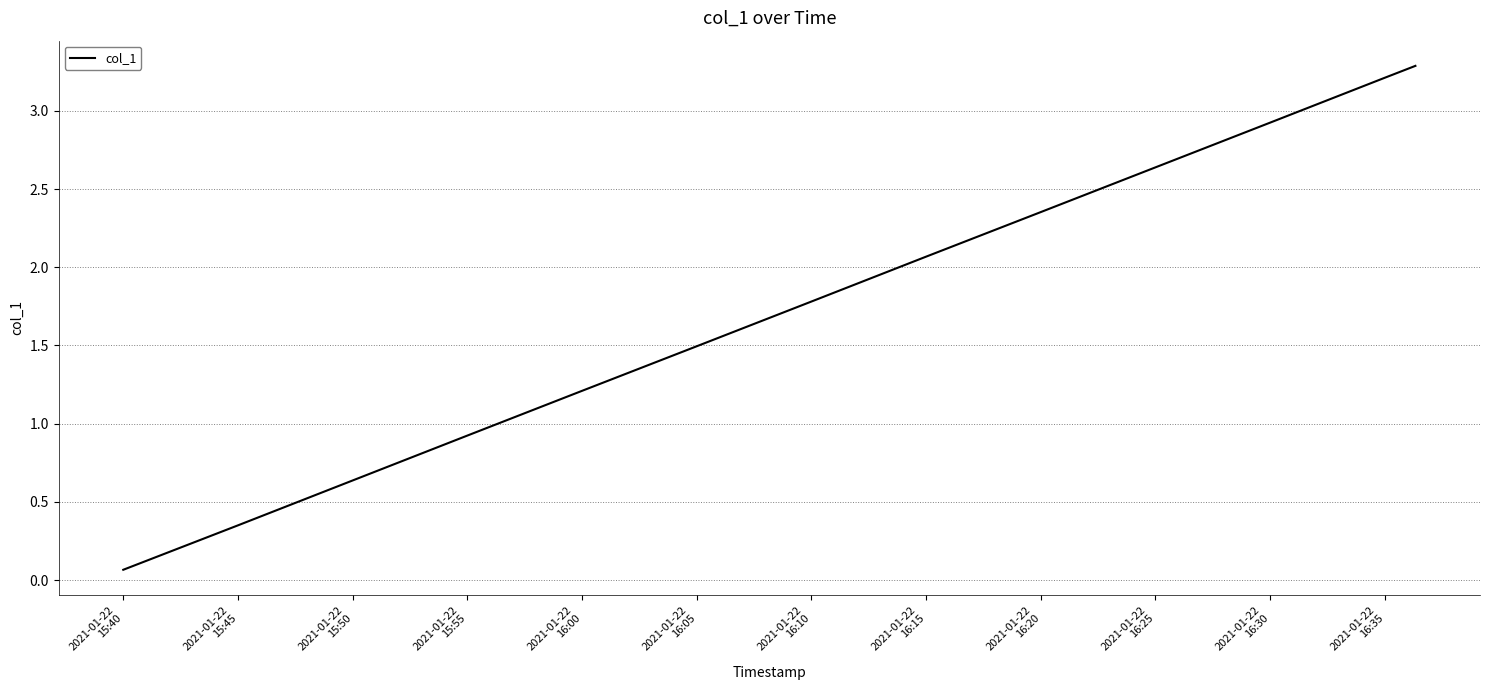

What is the average value?

1.8